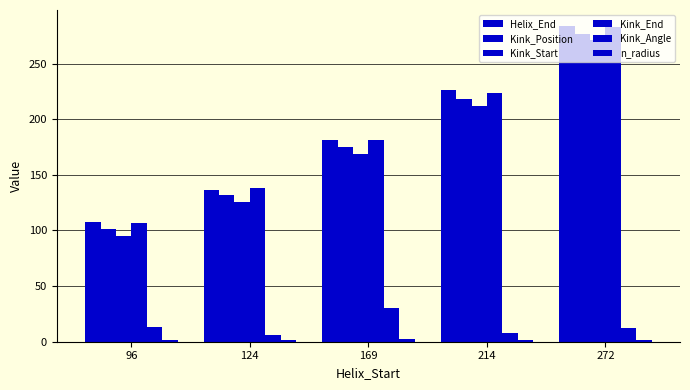

How many values in the Kink_Position series are below 175?

2